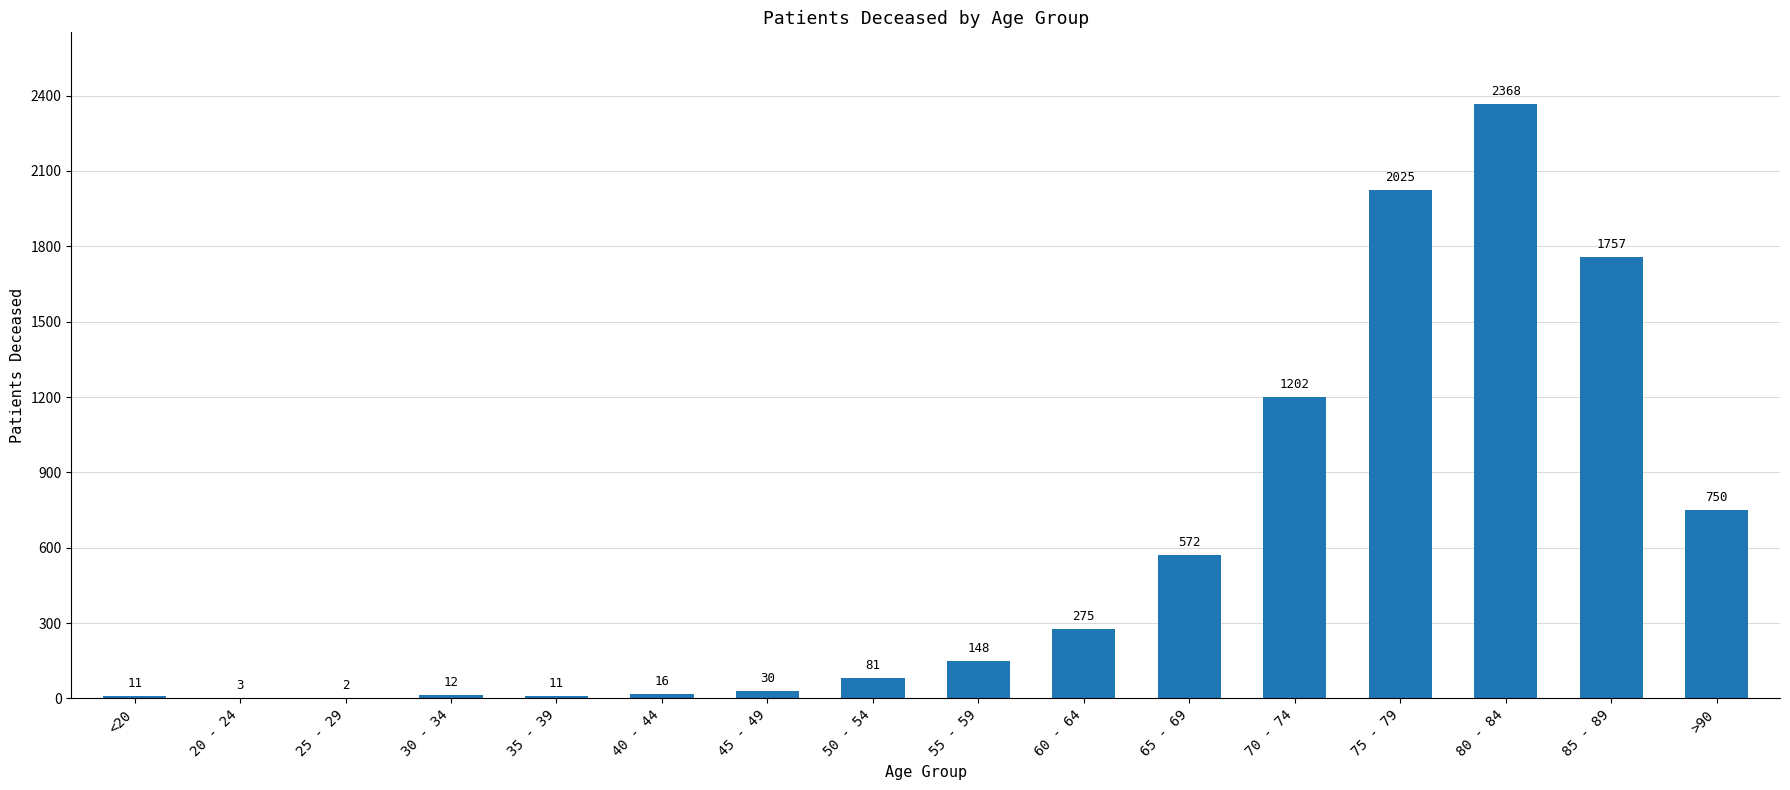

At which label is the value closest to 1185?

70 - 74